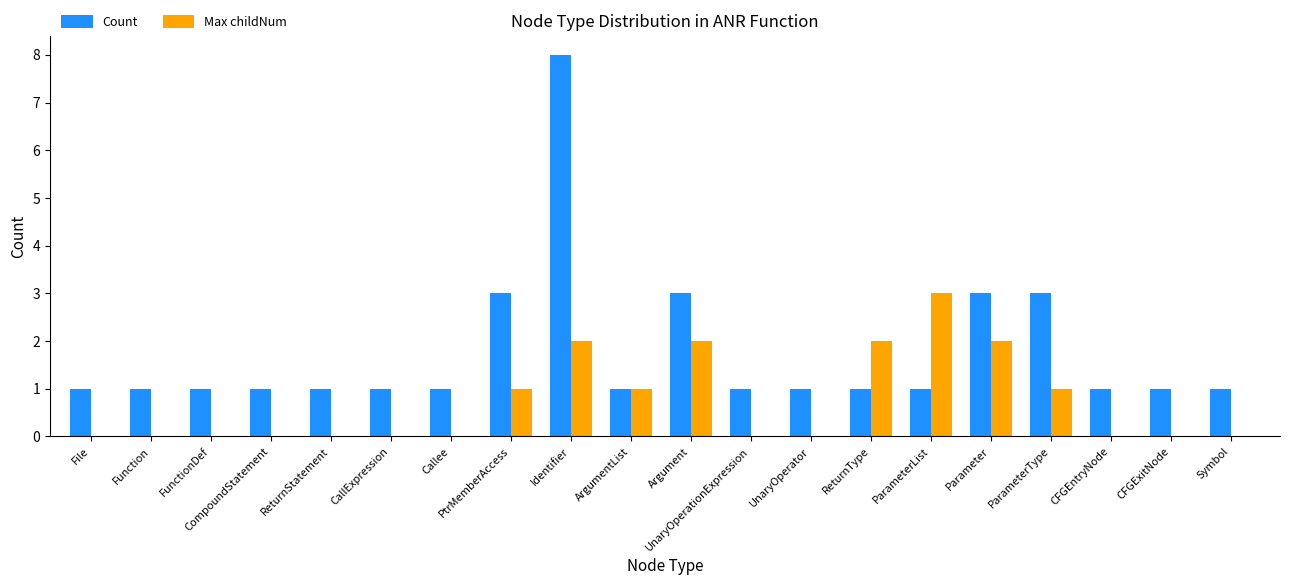

What are all the series names shown in the legend?

Count, Max childNum